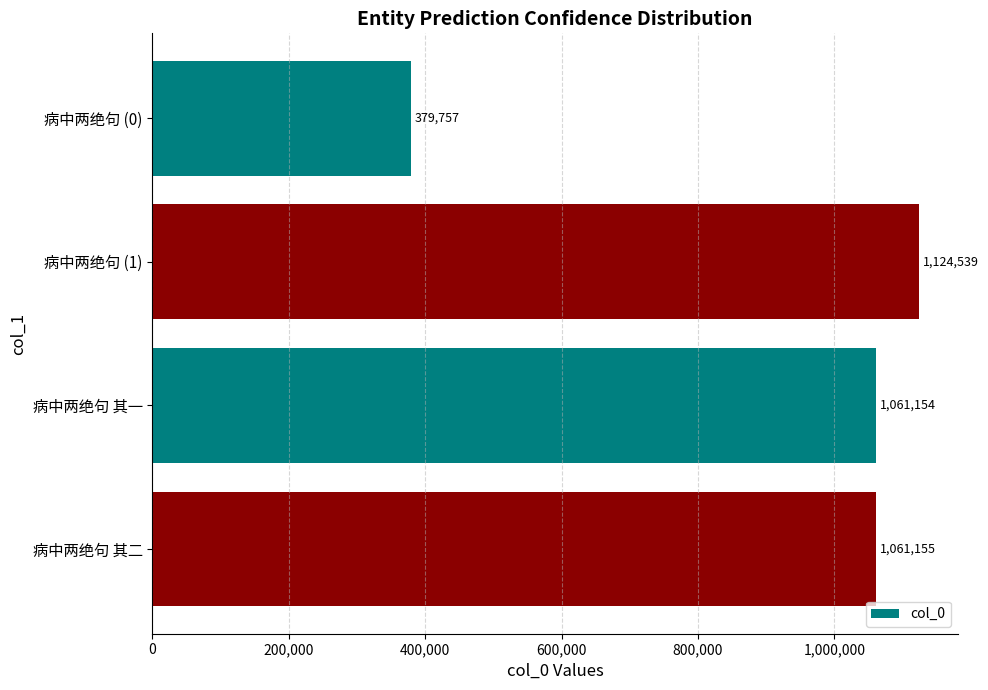

Reading top to bottom, transcribe all the data shown in this chart.

病中两绝句 (0)=379757	病中两绝句 (1)=1124539	病中两绝句 其一=1061154	病中两绝句 其二=1061155